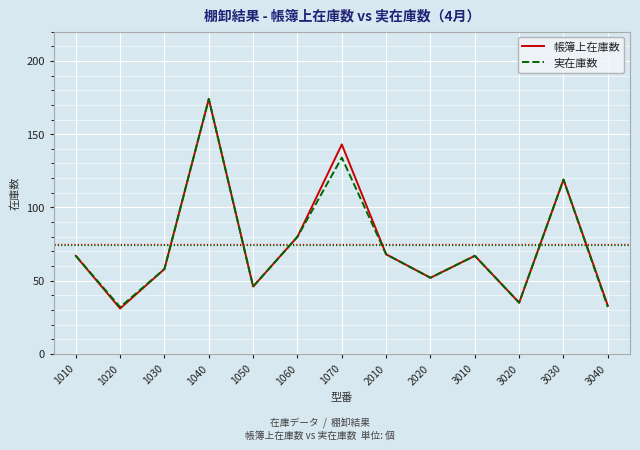

At how many categories does at least one series exceed 84?

3